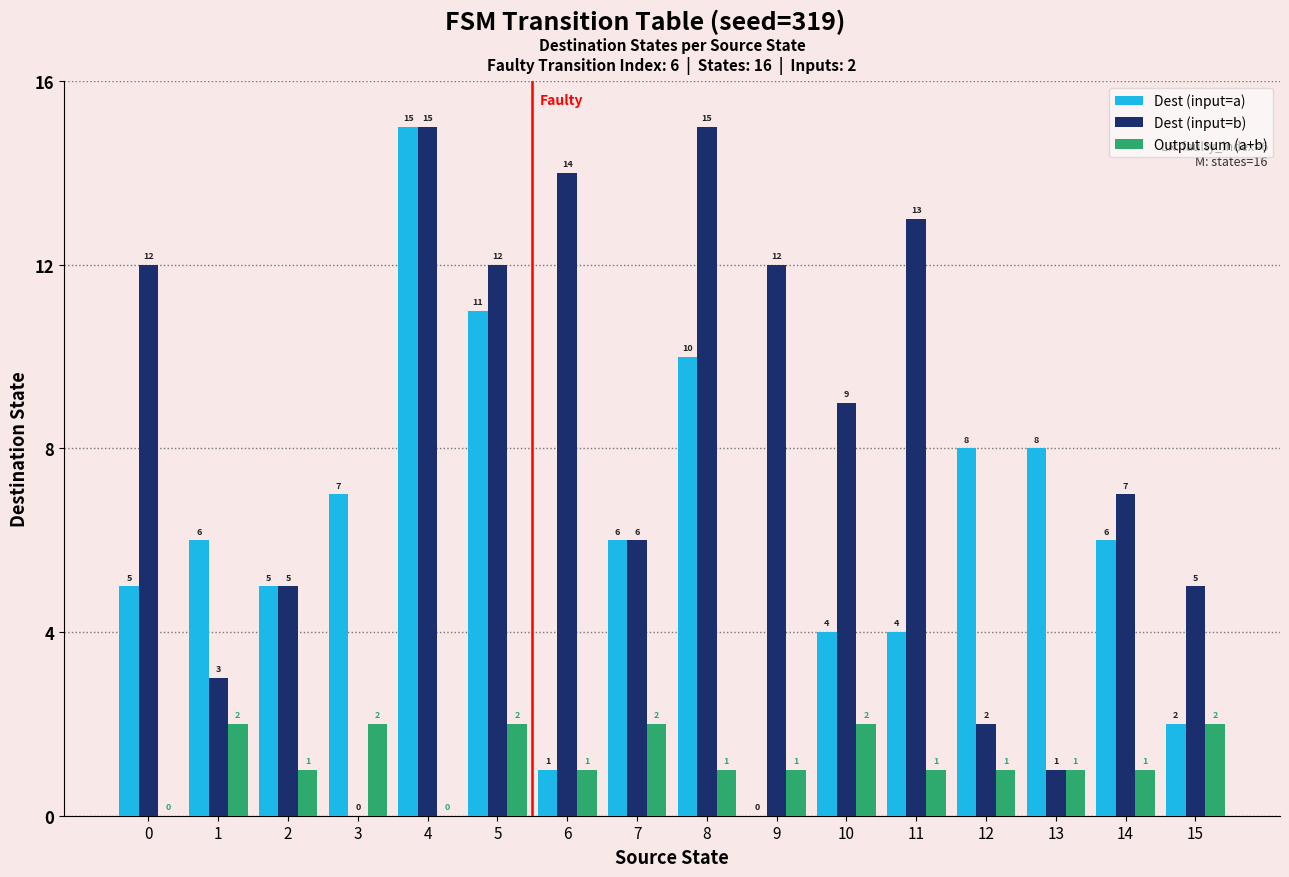

What is the maximum value for Dest (input=a)?

15